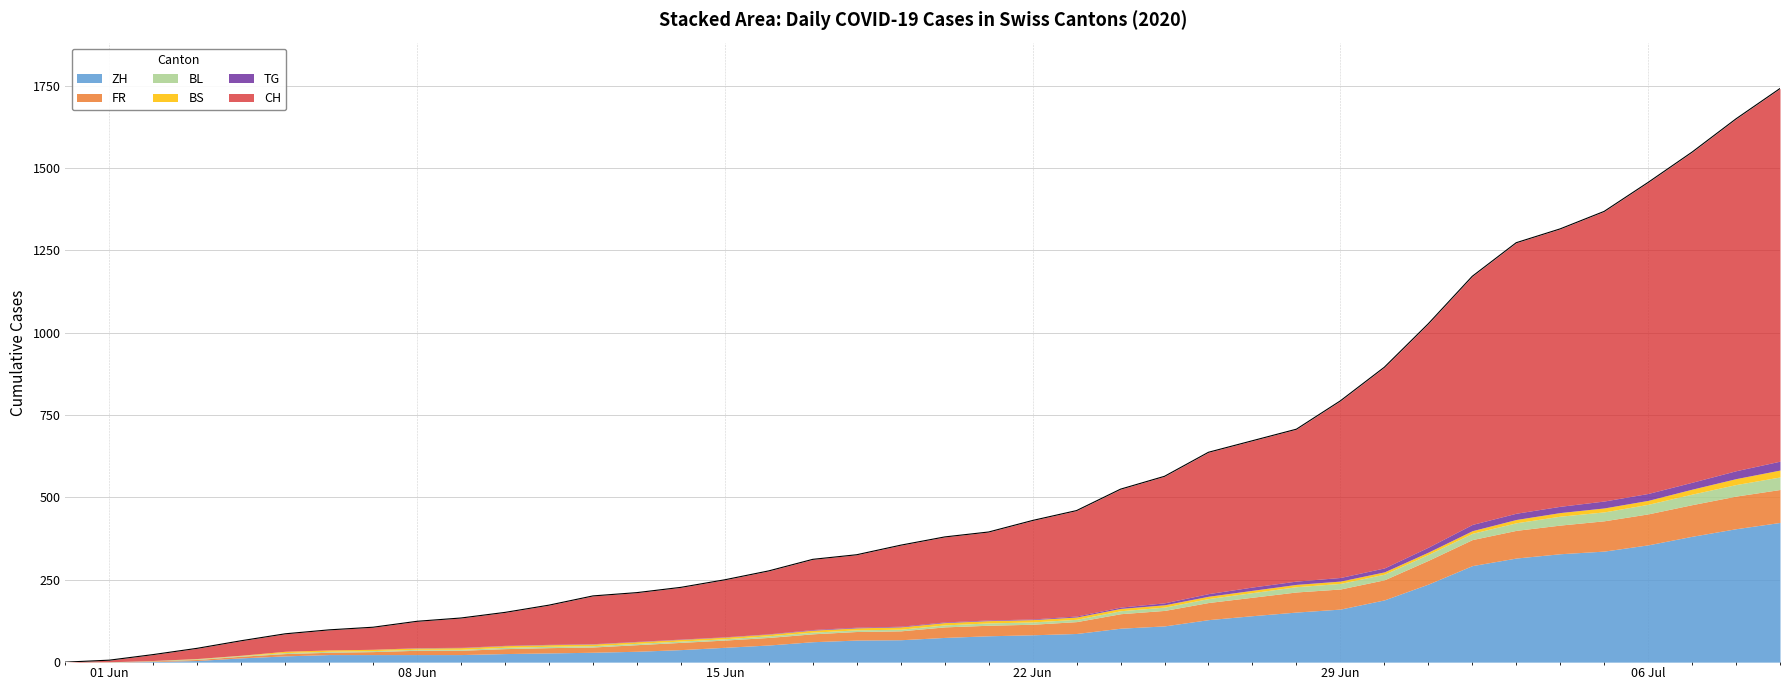

True or false: CH has a value of 1548 at 37.

True